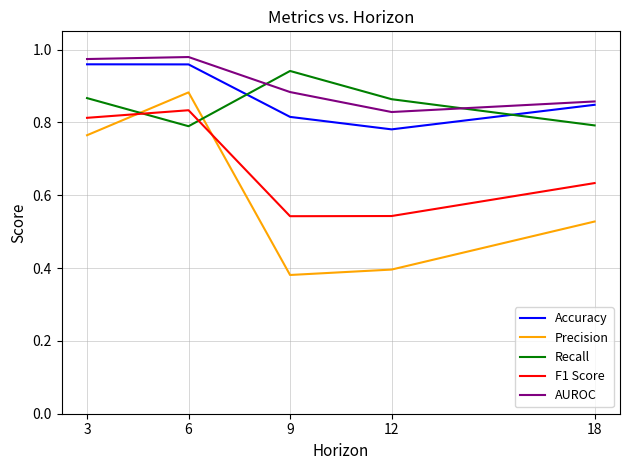

Between 12 and 18, which series saw the biggest shift?

Precision